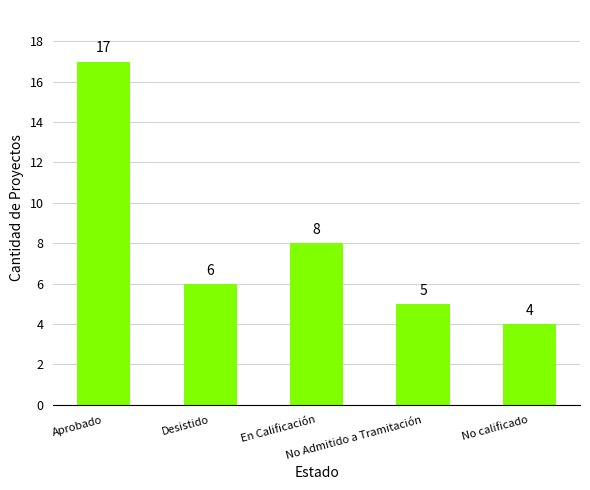

What position from the right is No calificado?

1